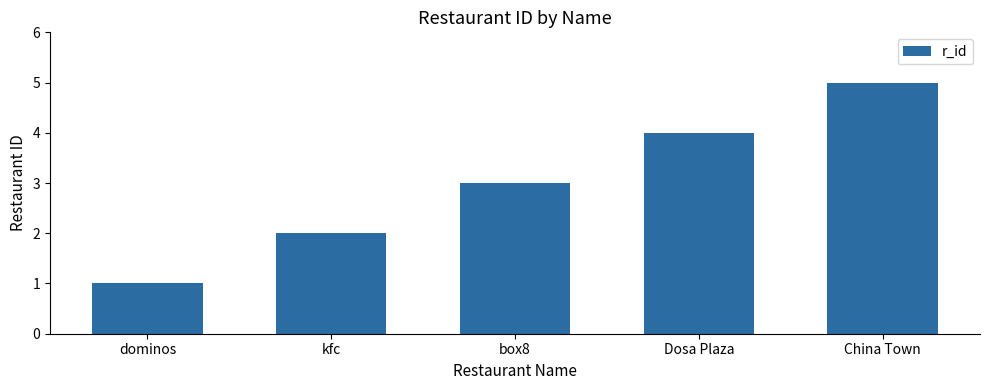

Approximately how many times larger is the value at Dosa Plaza compared to box8?

1.3